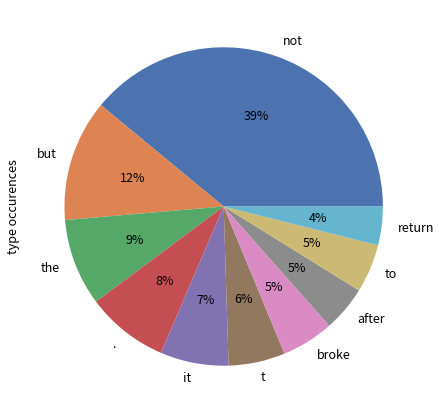

Is there any slice that represents more than half of the pie?

No